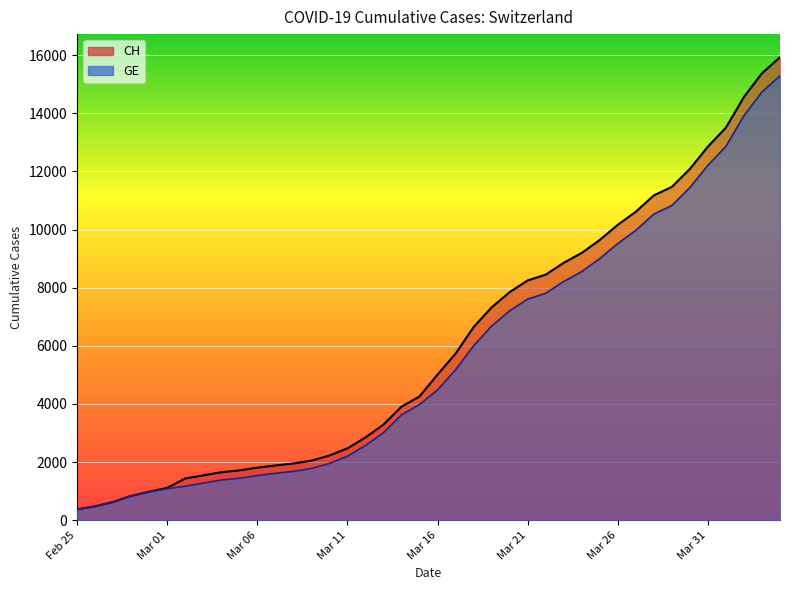

What is the label of the 11th point from the right?

2020-03-25